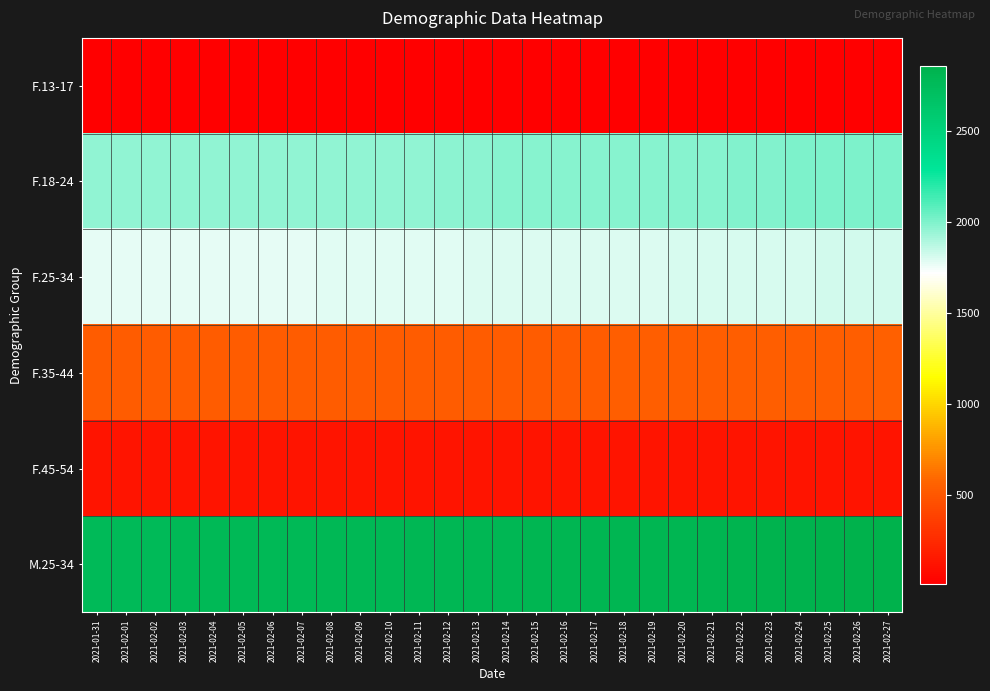

Reading left to right, list all the values displayed in this chart.

F.13-17: 2021-01-31=13	2021-02-01=13	2021-02-02=13	2021-02-03=13	2021-02-04=13	2021-02-05=13	2021-02-06=13	2021-02-07=13	2021-02-08=13	2021-02-09=13	2021-02-10=13	2021-02-11=13	2021-02-12=13	2021-02-13=13	2021-02-14=13	2021-02-15=13	2021-02-16=13	2021-02-17=12	2021-02-18=12	2021-02-19=12	2021-02-20=12	2021-02-21=12	2021-02-22=13	2021-02-23=13	2021-02-24=13	2021-02-25=13	2021-02-26=13	2021-02-27=13
F.18-24: 2021-01-31=1959	2021-02-01=1960	2021-02-02=1961	2021-02-03=1962	2021-02-04=1962	2021-02-05=1961	2021-02-06=1961	2021-02-07=1962	2021-02-08=1964	2021-02-09=1965	2021-02-10=1966	2021-02-11=1967	2021-02-12=1969	2021-02-13=1976	2021-02-14=1979	2021-02-15=1981	2021-02-16=1980	2021-02-17=1980	2021-02-18=1985	2021-02-19=1987	2021-02-20=1986	2021-02-21=1986	2021-02-22=1990	2021-02-23=2000	2021-02-24=2001	2021-02-25=2004	2021-02-26=2003	2021-02-27=2003
F.25-34: 2021-01-31=1774	2021-02-01=1775	2021-02-02=1774	2021-02-03=1772	2021-02-04=1772	2021-02-05=1773	2021-02-06=1775	2021-02-07=1774	2021-02-08=1781	2021-02-09=1781	2021-02-10=1788	2021-02-11=1789	2021-02-12=1789	2021-02-13=1791	2021-02-14=1795	2021-02-15=1794	2021-02-16=1794	2021-02-17=1800	2021-02-18=1800	2021-02-19=1800	2021-02-20=1801	2021-02-21=1801	2021-02-22=1804	2021-02-23=1806	2021-02-24=1810	2021-02-25=1814	2021-02-26=1821	2021-02-27=1822
F.35-44: 2021-01-31=526	2021-02-01=525	2021-02-02=525	2021-02-03=526	2021-02-04=527	2021-02-05=526	2021-02-06=526	2021-02-07=526	2021-02-08=527	2021-02-09=527	2021-02-10=527	2021-02-11=527	2021-02-12=527	2021-02-13=527	2021-02-14=529	2021-02-15=530	2021-02-16=531	2021-02-17=533	2021-02-18=538	2021-02-19=538	2021-02-20=538	2021-02-21=539	2021-02-22=538	2021-02-23=540	2021-02-24=540	2021-02-25=542	2021-02-26=545	2021-02-27=546
F.45-54: 2021-01-31=130	2021-02-01=131	2021-02-02=131	2021-02-03=131	2021-02-04=131	2021-02-05=131	2021-02-06=131	2021-02-07=131	2021-02-08=131	2021-02-09=131	2021-02-10=131	2021-02-11=131	2021-02-12=131	2021-02-13=131	2021-02-14=131	2021-02-15=131	2021-02-16=130	2021-02-17=130	2021-02-18=130	2021-02-19=130	2021-02-20=130	2021-02-21=130	2021-02-22=131	2021-02-23=131	2021-02-24=131	2021-02-25=131	2021-02-26=133	2021-02-27=134
M.25-34: 2021-01-31=2761	2021-02-01=2762	2021-02-02=2765	2021-02-03=2768	2021-02-04=2769	2021-02-05=2771	2021-02-06=2773	2021-02-07=2774	2021-02-08=2781	2021-02-09=2780	2021-02-10=2784	2021-02-11=2791	2021-02-12=2793	2021-02-13=2795	2021-02-14=2799	2021-02-15=2801	2021-02-16=2801	2021-02-17=2803	2021-02-18=2807	2021-02-19=2809	2021-02-20=2810	2021-02-21=2814	2021-02-22=2830	2021-02-23=2841	2021-02-24=2842	2021-02-25=2847	2021-02-26=2854	2021-02-27=2856